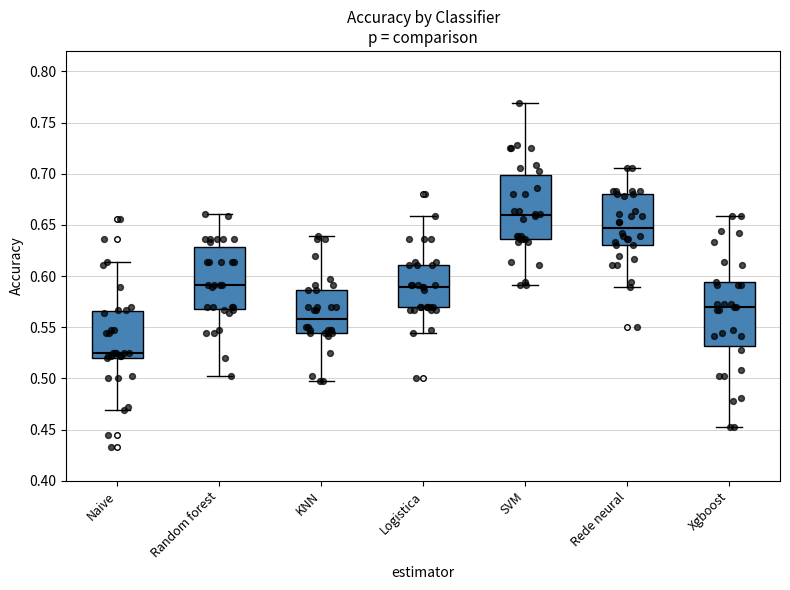

Reading left to right, read every box against the y-axis: the position of its median line, the range the box covers, and the ends of its whiskers. The values are not printed on the chart, so give them approximately, as read against the axis.

Naive: median 0.525, box 0.520 to 0.565, whiskers 0.470 to 0.615
Random forest: median 0.590, box 0.565 to 0.630, whiskers 0.505 to 0.660
KNN: median 0.560, box 0.545 to 0.585, whiskers 0.495 to 0.640
Logistica: median 0.590, box 0.570 to 0.610, whiskers 0.545 to 0.660
SVM: median 0.660, box 0.635 to 0.700, whiskers 0.590 to 0.770
Rede neural: median 0.645, box 0.630 to 0.680, whiskers 0.590 to 0.705
Xgboost: median 0.570, box 0.530 to 0.595, whiskers 0.455 to 0.660